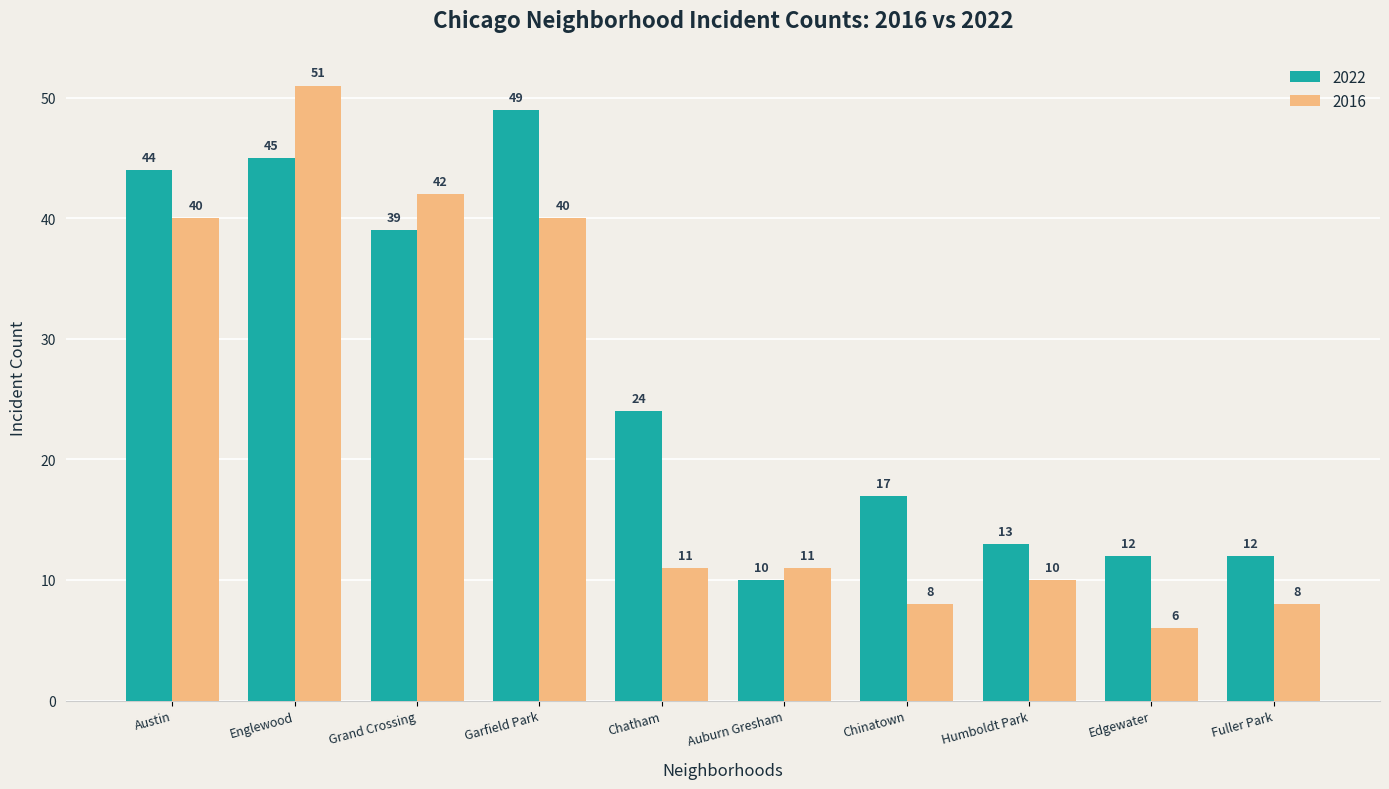

How many bars are there in each group?

2